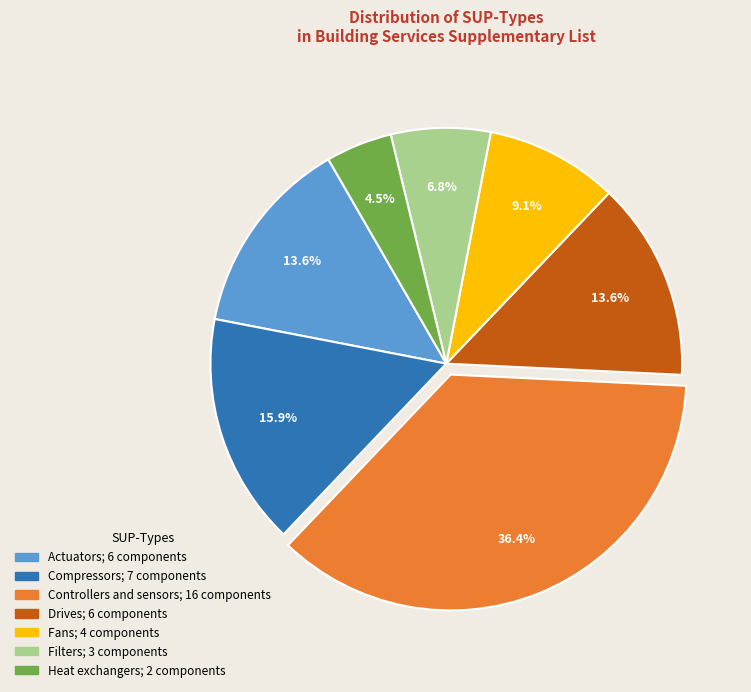

How many segments does this pie chart have?

7